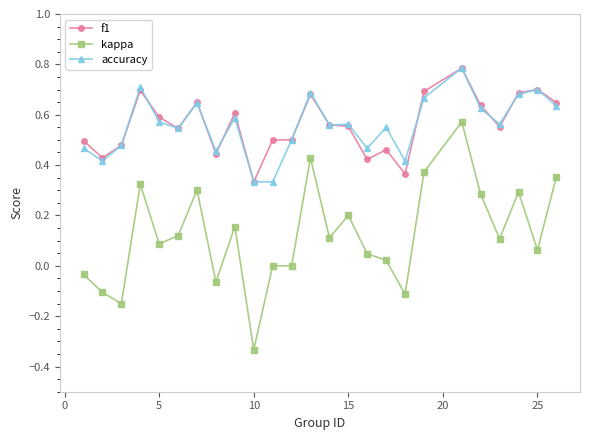

After their last crossing, which series has the higher values: f1 or accuracy?

f1